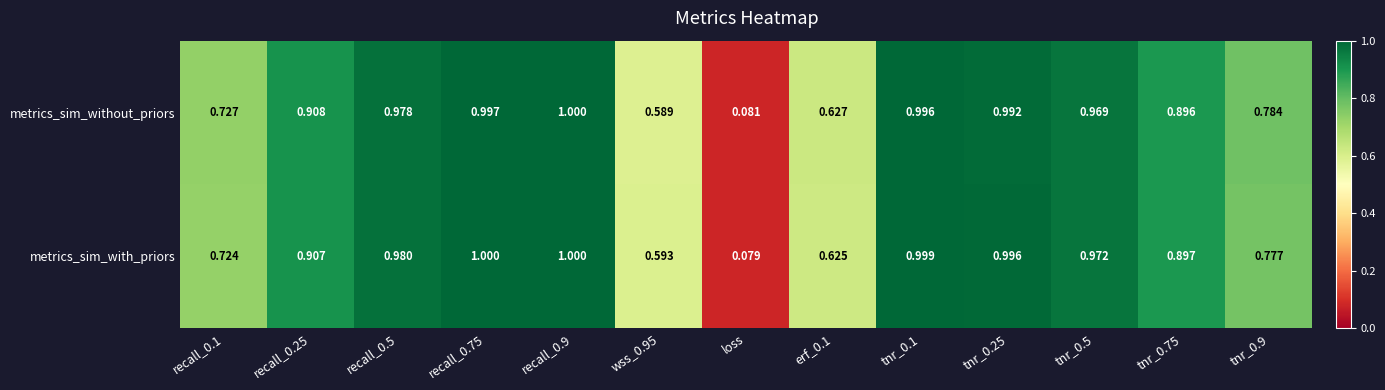

Which series has the largest total across all categories?

metrics_sim_with_priors